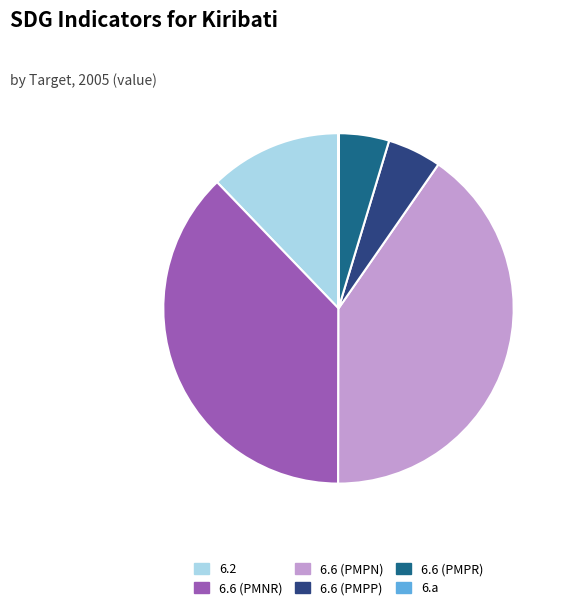

Which has a higher value, 6.6 (PMNR) or 6.6 (PMPN)?

6.6 (PMPN)